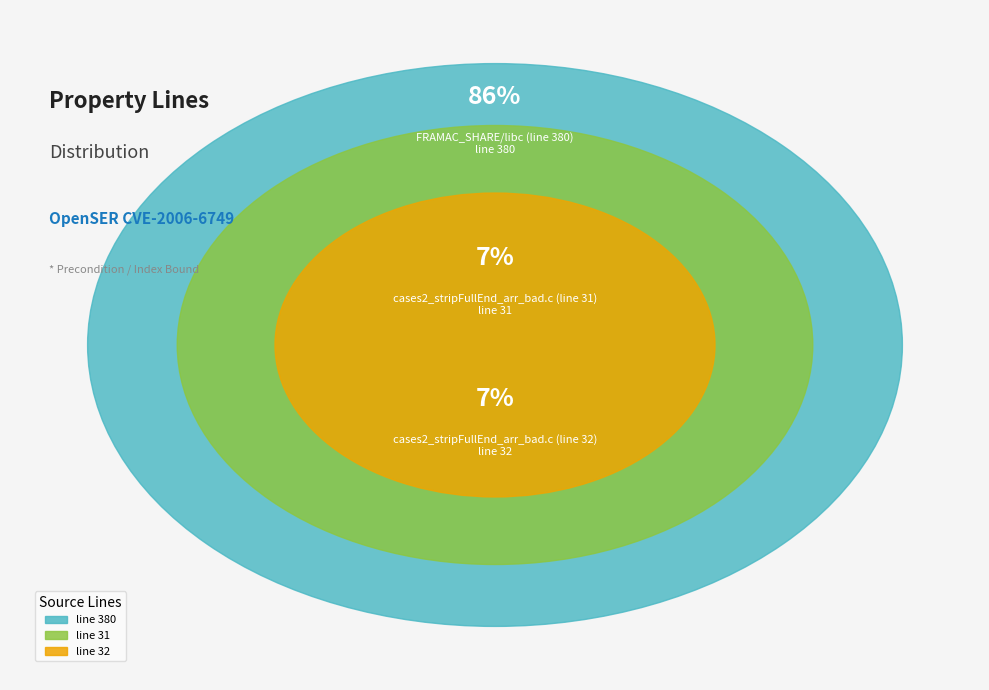

True or false: FRAMAC_SHARE/libc (line 380) accounts for 86% of the total.

True